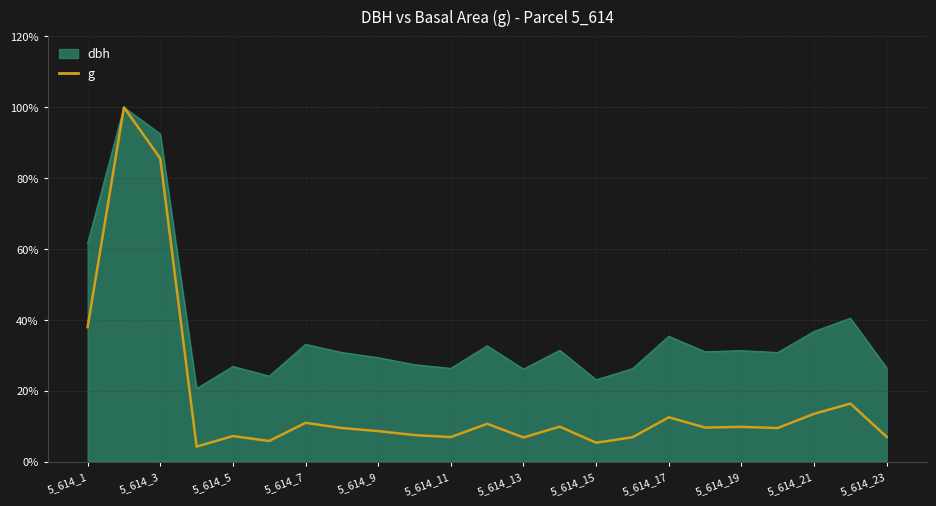

Count the number of data series in this chart.

2